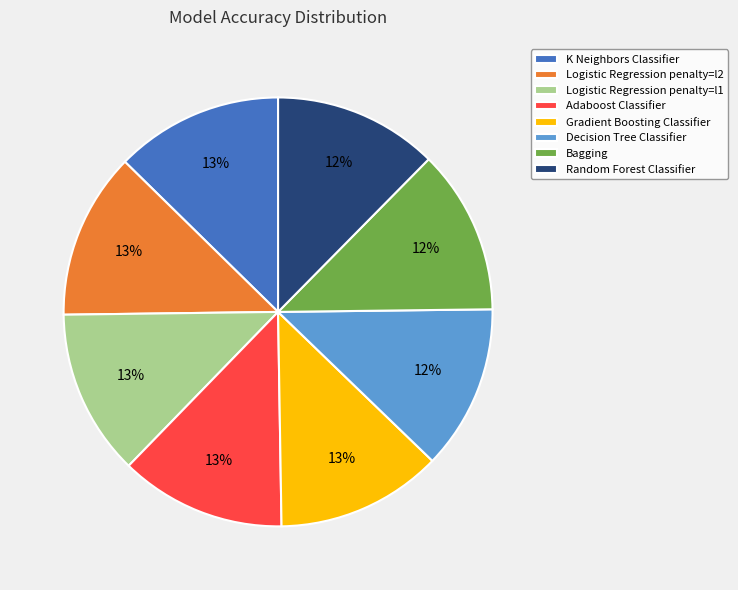

To the nearest percent, what is the average slice percentage?

12%